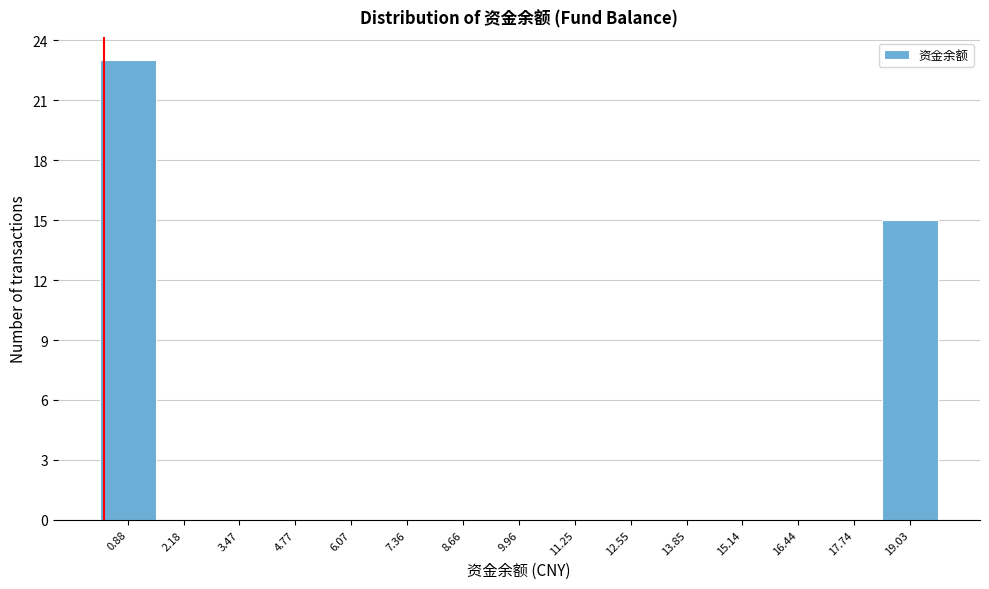

Reading left to right, list all the values displayed in this chart.

0.88=23	2.18=0	3.47=0	4.77=0	6.07=0	7.36=0	8.66=0	9.96=0	11.25=0	12.55=0	13.85=0	15.14=0	16.44=0	17.74=0	19.03=15